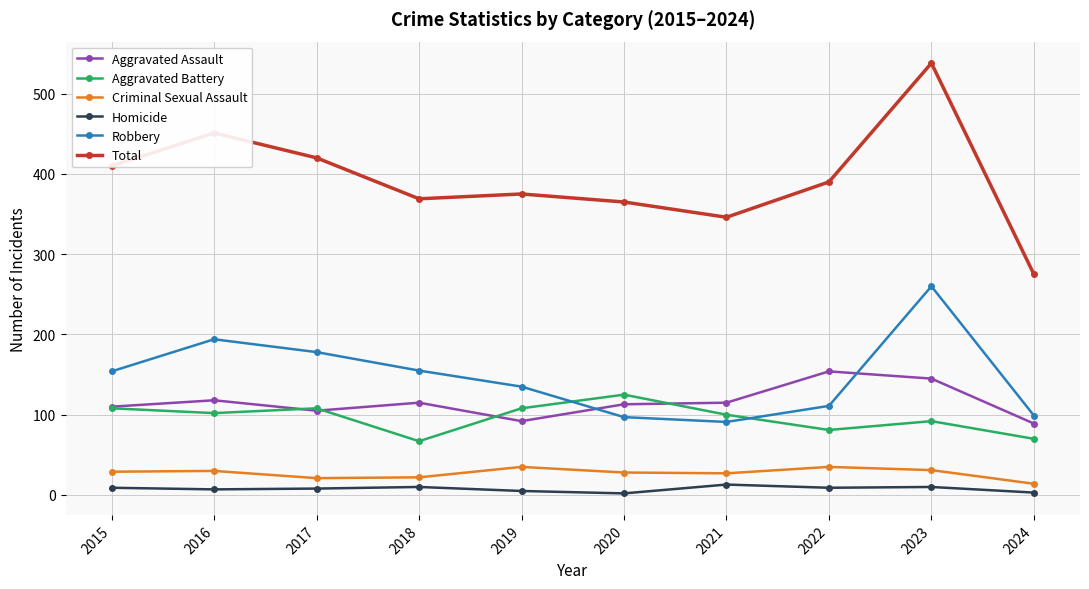

What is the difference between the second highest and second lowest values in the Homicide series?

7